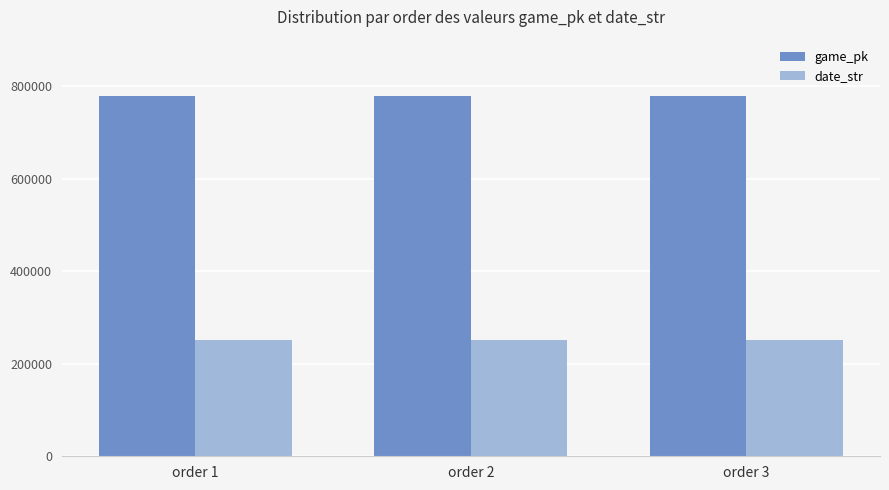

At how many categories does at least one series exceed 369659?

3